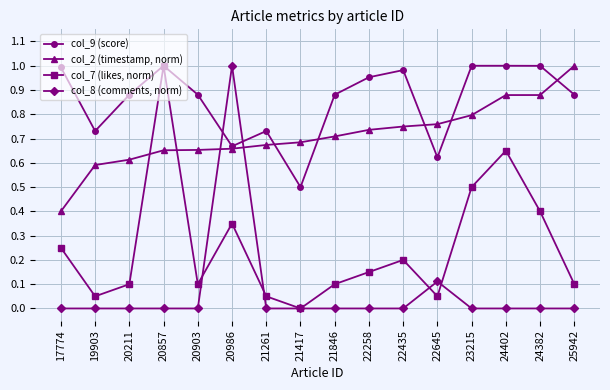

Which series ends up on top after the final intersection of col_8 (comments, norm) and col_7 (likes, norm)?

col_7 (likes, norm)